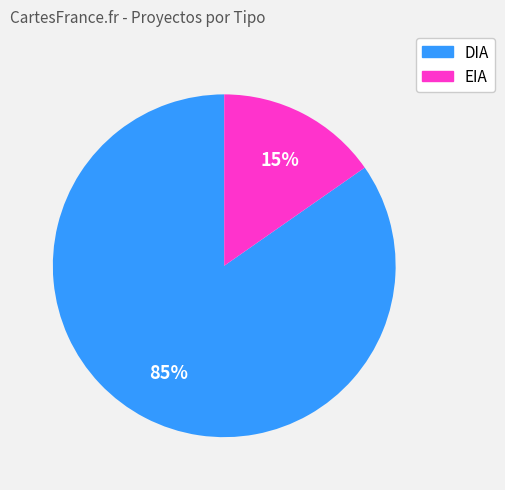

Between EIA and DIA, which is larger?

DIA